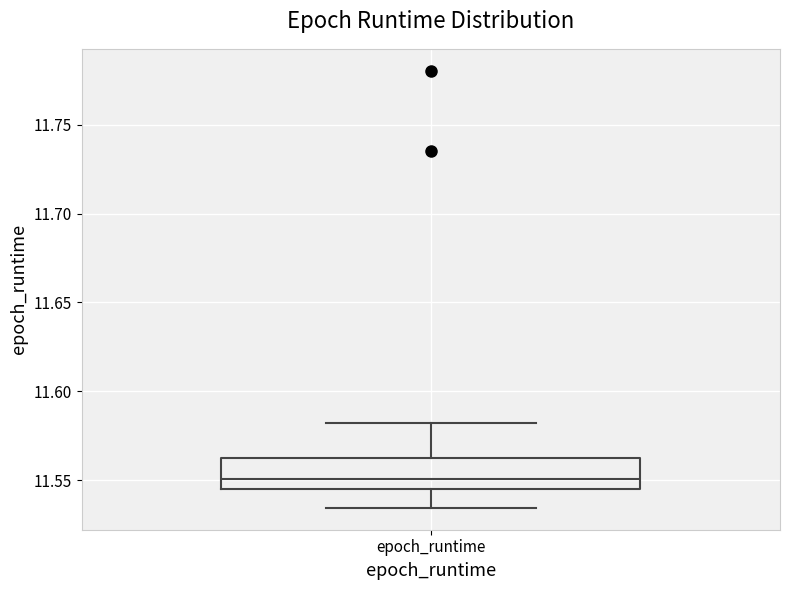

Where is the upper edge of the box for epoch_runtime on the y-axis? The values are not printed on the chart, so give them approximately, as read against the axis.

11.560